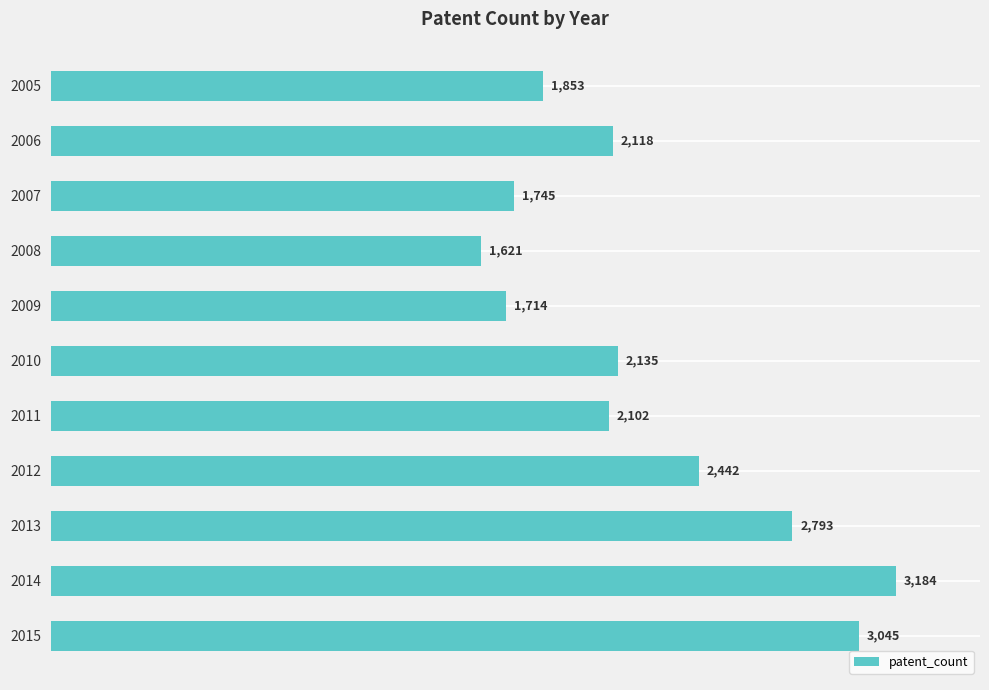

What is the minimum value shown in the chart?

1621